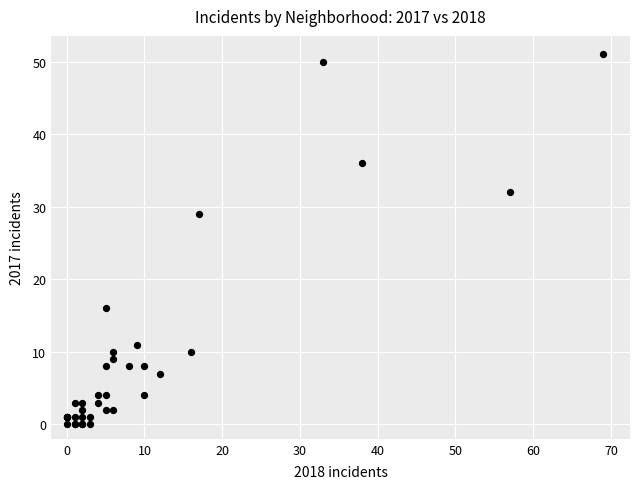

What Y value in the scatter plot is closest to 25?

29